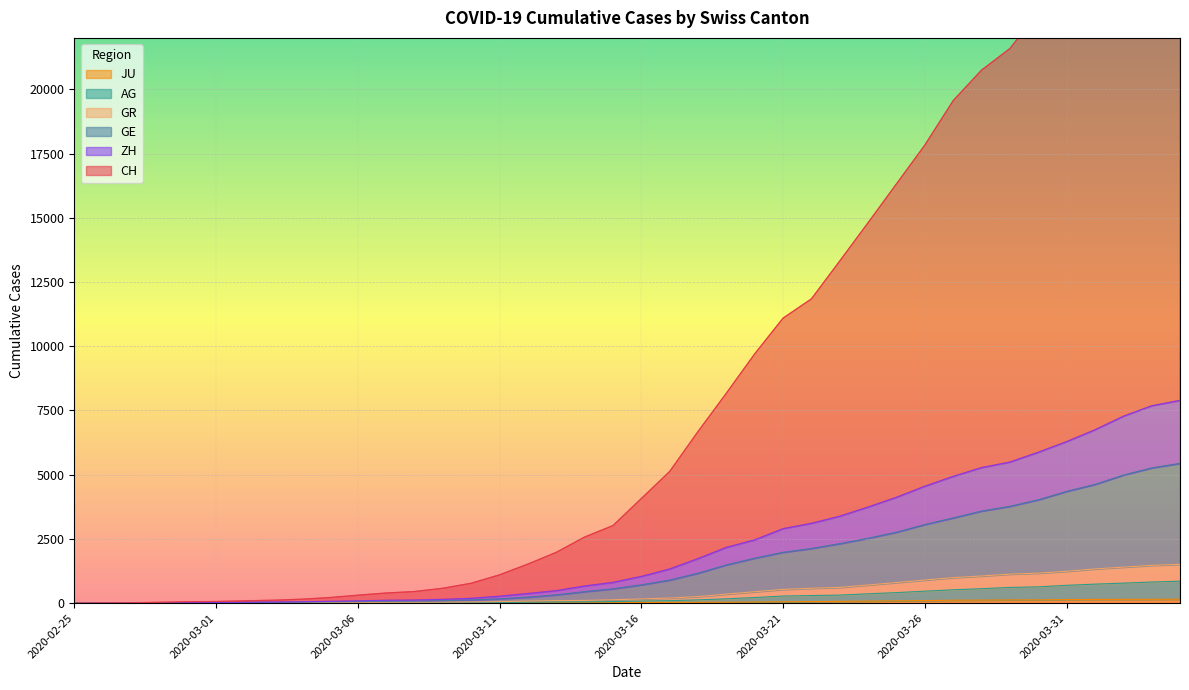

Reading left to right, transcribe all the data shown in this chart.

CH: 0	9	16	33	55	65	92	114	153	217	310	395	453	580	775	1102	1521	1977	2573	3019	4072	5125	6680	8172	9703	11093	11843	13319	14810	16320	17828	19558	20745	21585	23007	24427	25954	27551	28948	29746
GE: 0	4	5	12	18	20	27	31	39	49	61	78	81	99	126	170	235	324	450	558	714	900	1167	1491	1752	1980	2129	2317	2528	2763	3061	3317	3585	3769	4024	4350	4622	4984	5264	5441
AG: 0	1	2	2	4	5	8	9	12	15	16	19	19	22	25	27	39	47	51	62	81	98	128	170	219	277	296	314	365	410	467	521	563	612	634	694	741	780	822	856
GR: 0	3	4	8	10	11	17	18	24	29	32	36	37	40	47	58	82	100	107	133	165	199	256	352	445	535	580	614	708	803	900	995	1058	1131	1169	1241	1333	1402	1471	1513
ZH: 0	4	7	14	24	27	37	44	54	72	90	112	121	148	188	271	375	487	668	808	1040	1329	1735	2170	2463	2899	3107	3384	3741	4120	4550	4933	5275	5491	5872	6286	6747	7273	7681	7891
JU: 0	0	1	1	1	1	1	2	2	4	4	5	5	7	7	7	12	17	18	19	25	29	32	36	44	54	61	69	82	92	100	114	119	127	128	140	145	149	149	154